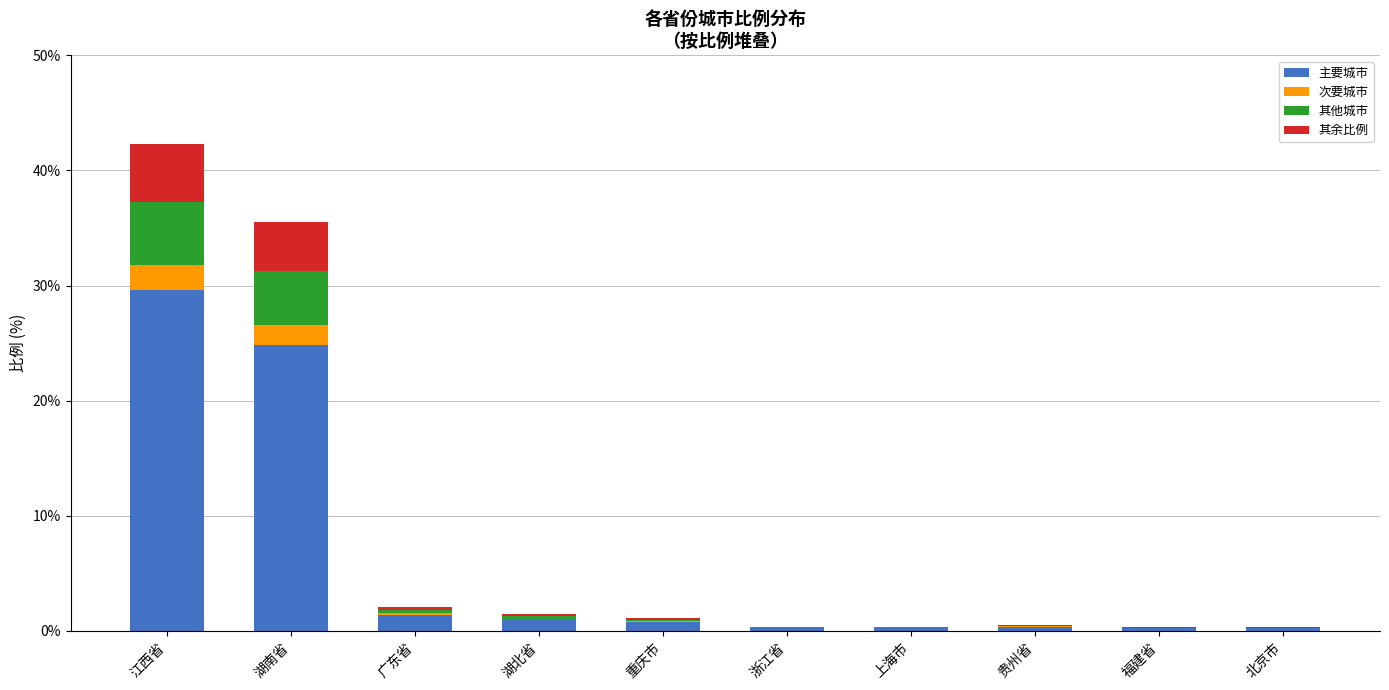

At which category is the sum across all series the highest?

江西省